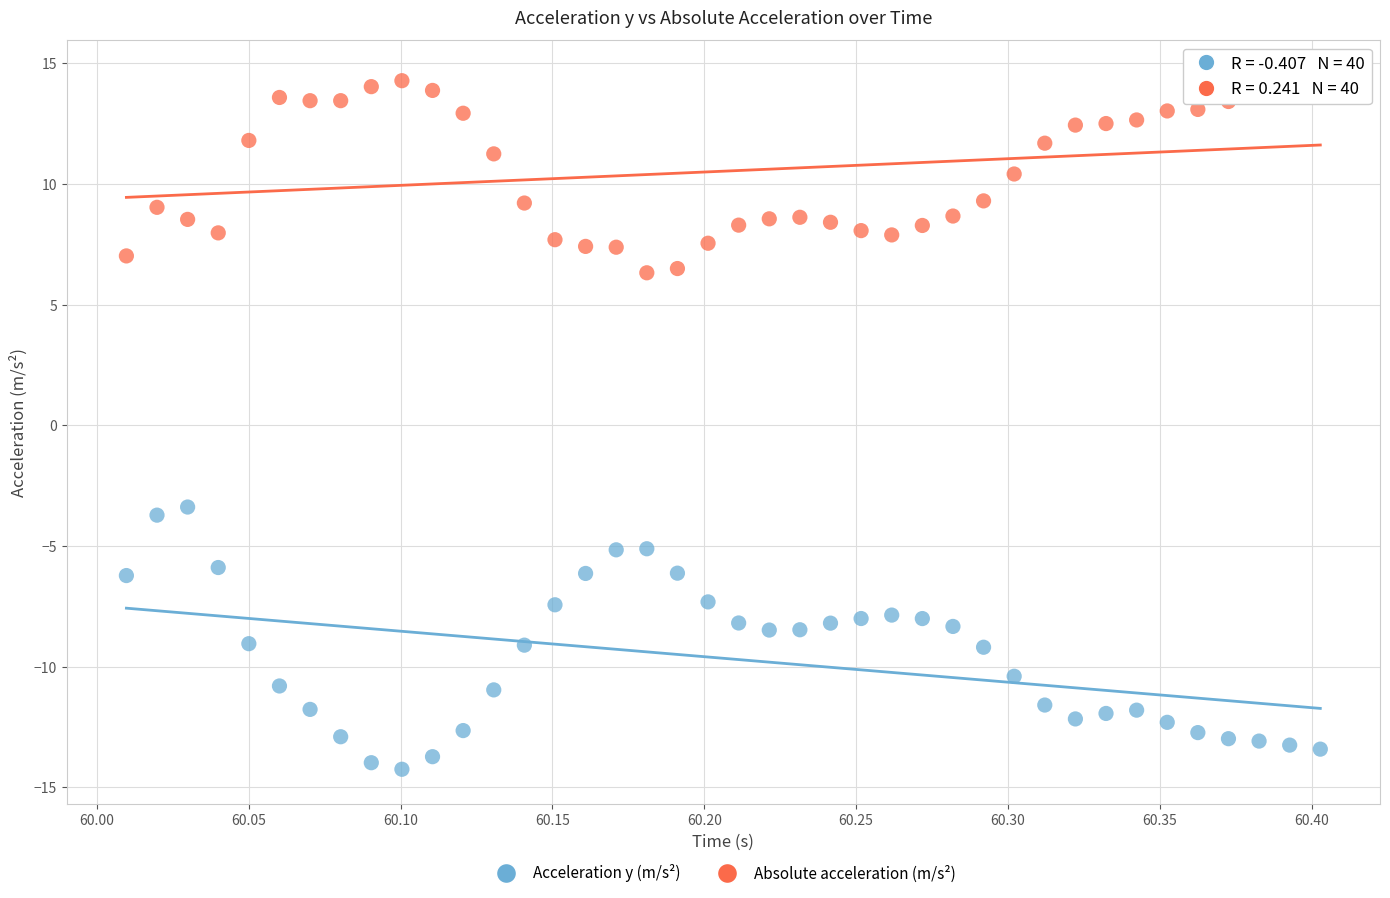

Across all series, what Y value is closest to 0?

-3.4